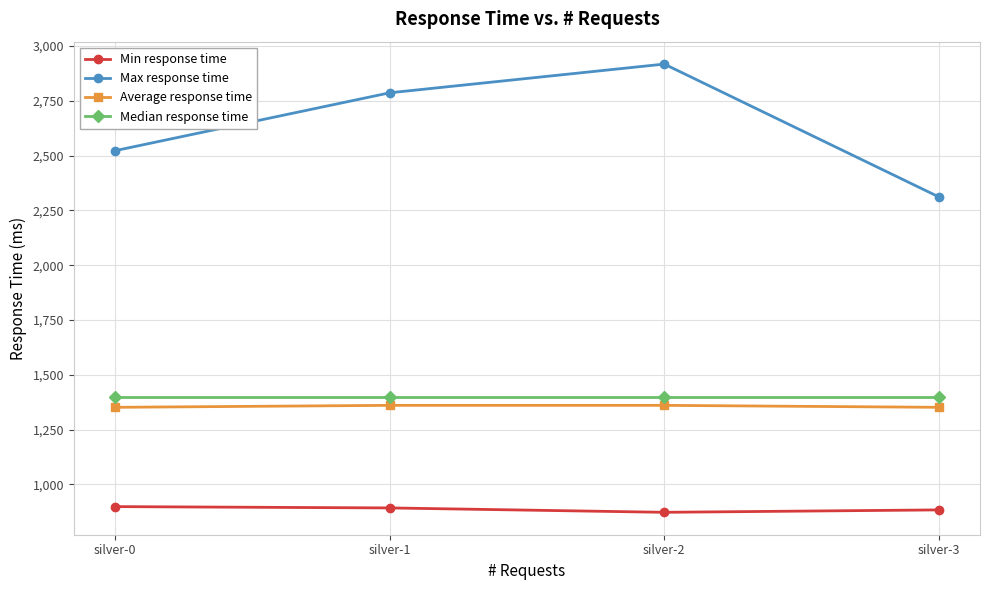

The value of Max response time at silver-1 is 2787. True or false?

True